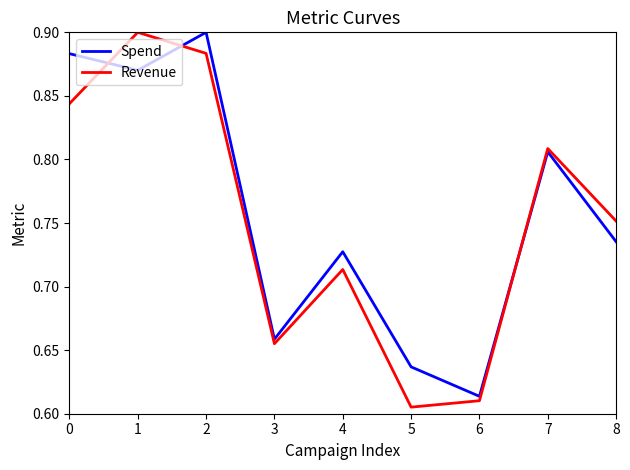

What is the sum of the Spend values at 8 and 1?

1.6